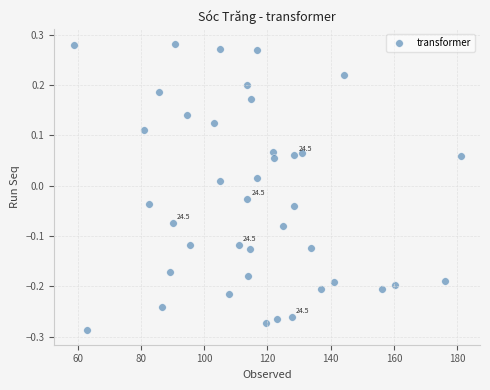

What is the range of X values (max minus min)?

122.4